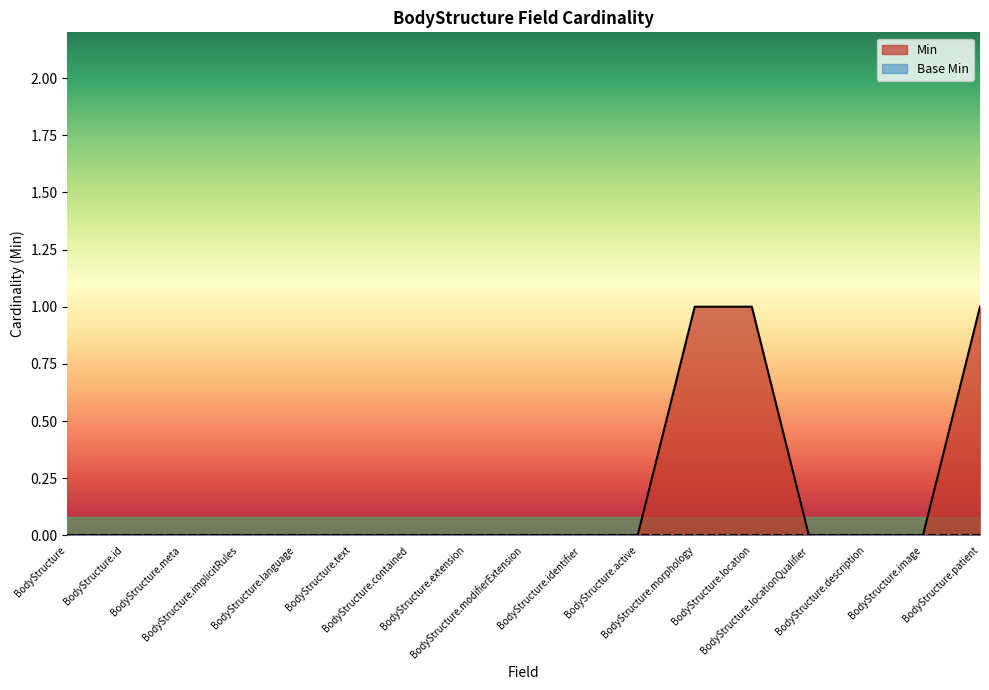

Reading right to left, what are all the values shown in this chart?

1	0	0	0	1	1	0	0	0	0	0	0	0	0	0	0	0